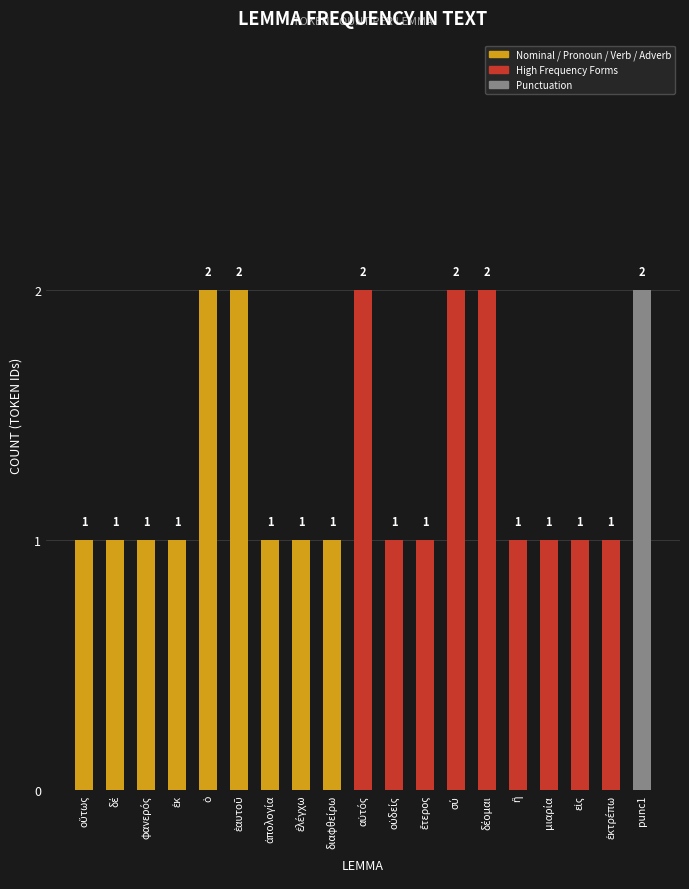

What is the difference between the maximum and second lowest values?

1